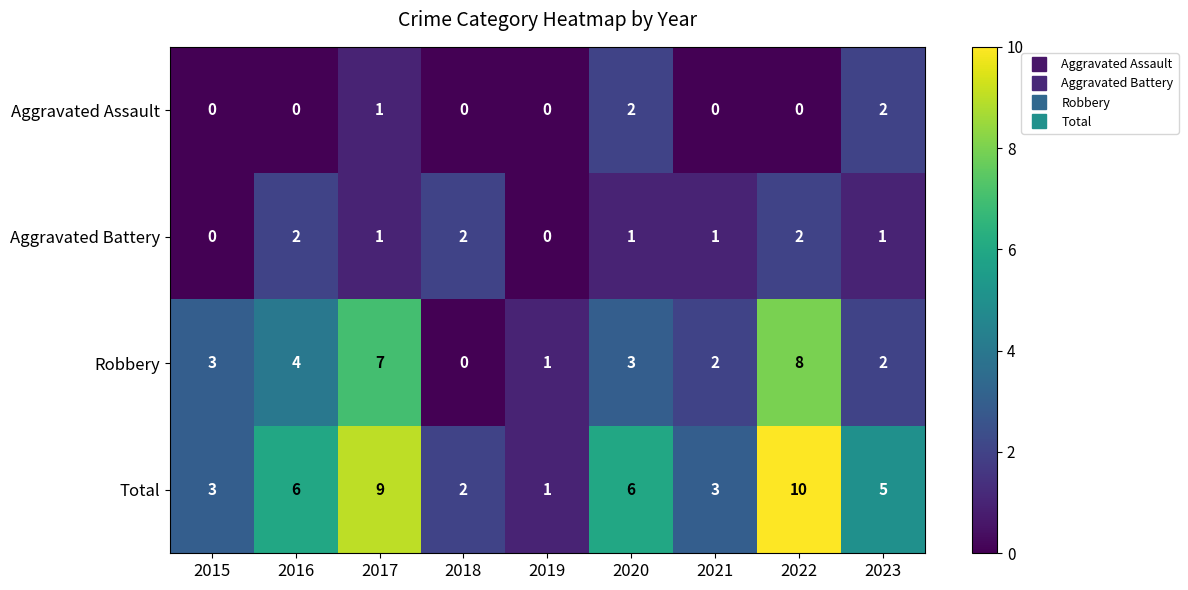

What is the sum of the Robbery values at 2021 and 2019?

3